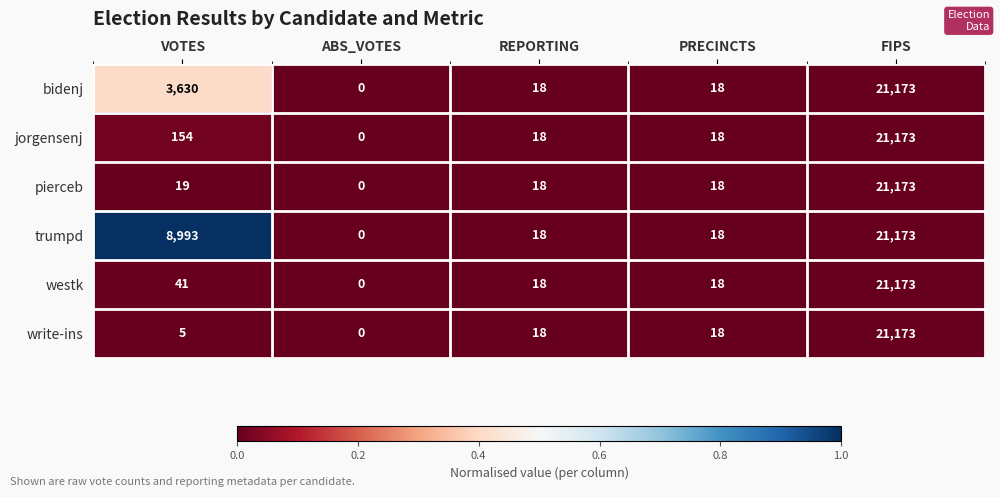

At which label is westk closest to 10586?

VOTES